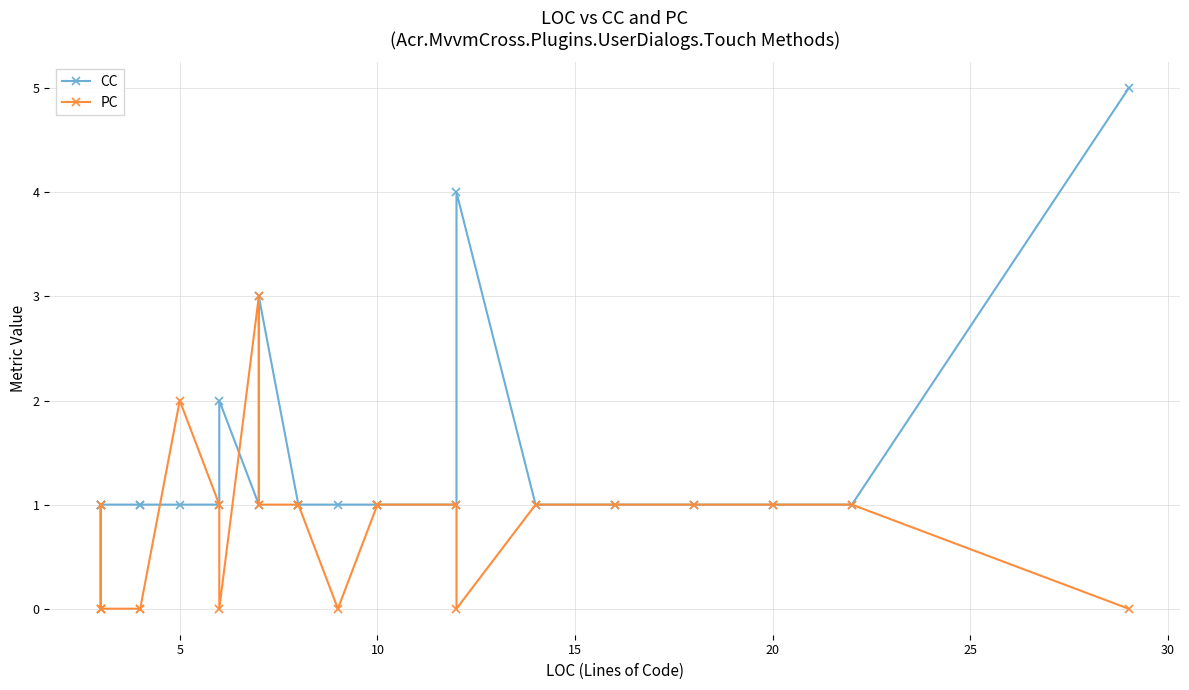

Count the number of data series in this chart.

2